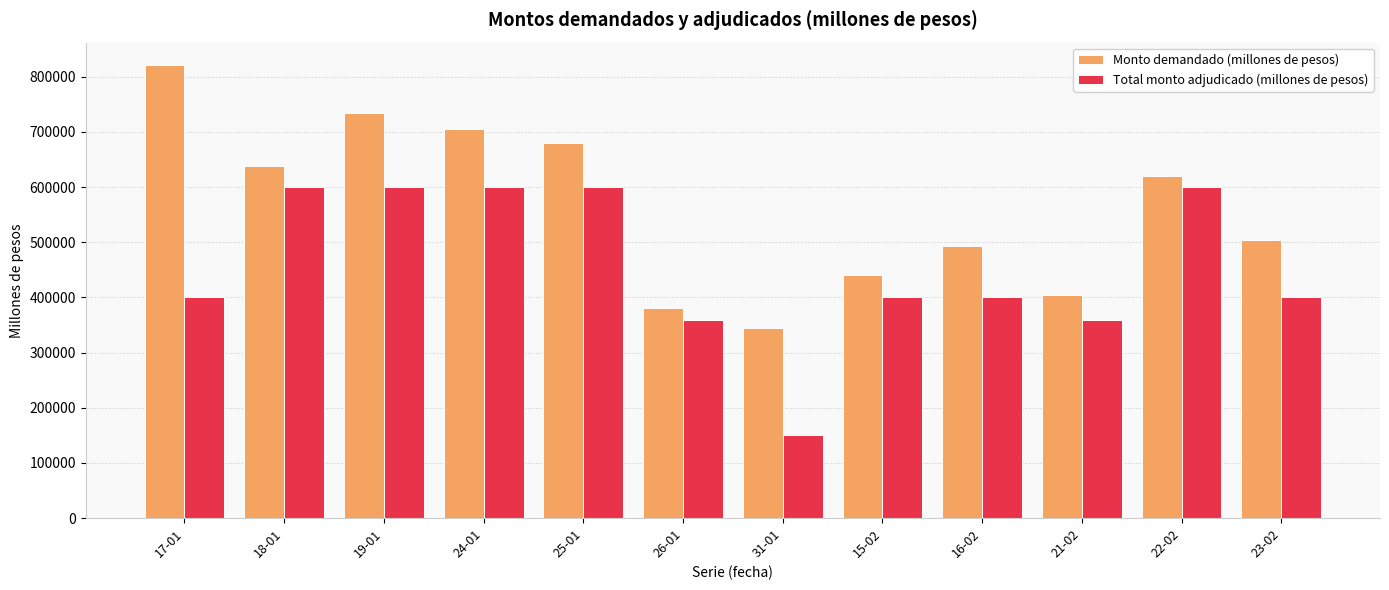

True or false: Total monto adjudicado (millones de pesos) has a value of 598130 at 21-02.

False